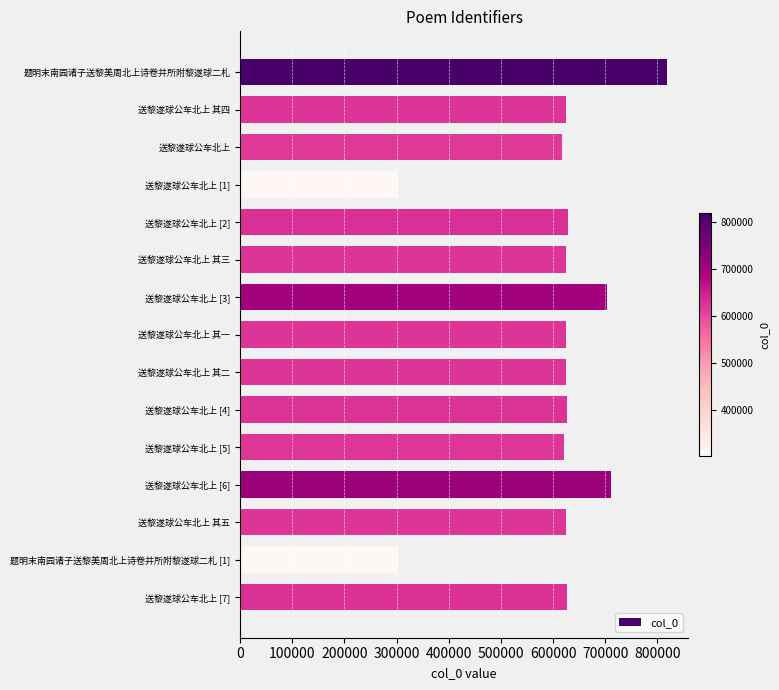

What is the greatest value displayed?

818017